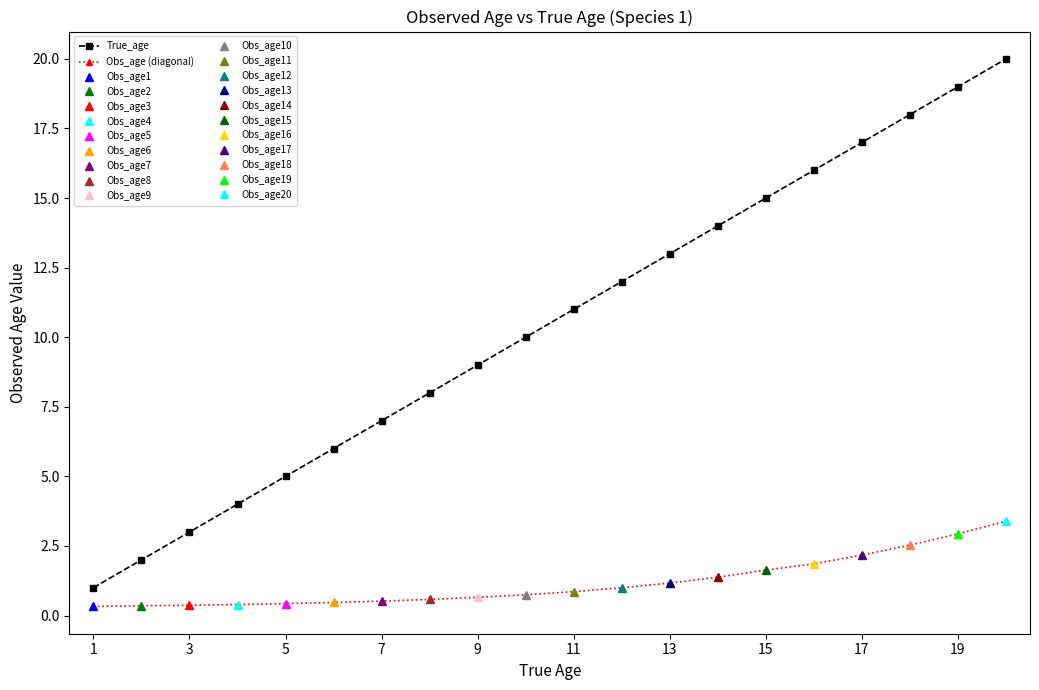

True or false: True_age has a value of 6.3 at 11.

False